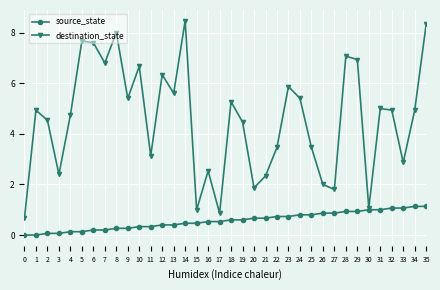

Reading left to right, extract all data points from this chart.

source_state: 0=0.0	1=0.0	2=0.1	3=0.1	4=0.1	5=0.1	6=0.2	7=0.2	8=0.3	9=0.3	10=0.3	11=0.3	12=0.4	13=0.4	14=0.5	15=0.5	16=0.5	17=0.5	18=0.6	19=0.6	20=0.7	21=0.7	22=0.7	23=0.7	24=0.8	25=0.8	26=0.9	27=0.9	28=0.9	29=0.9	30=1.0	31=1.0	32=1.1	33=1.1	34=1.1	35=1.1
destination_state: 0=0.7	1=4.9	2=4.5	3=2.4	4=4.7	5=7.7	6=7.6	7=6.8	8=8.0	9=5.4	10=6.7	11=3.1	12=6.3	13=5.6	14=8.5	15=1.0	16=2.5	17=0.9	18=5.3	19=4.5	20=1.9	21=2.3	22=3.5	23=5.9	24=5.4	25=3.5	26=2.0	27=1.8	28=7.1	29=6.9	30=1.1	31=5.0	32=4.9	33=2.9	34=4.9	35=8.3